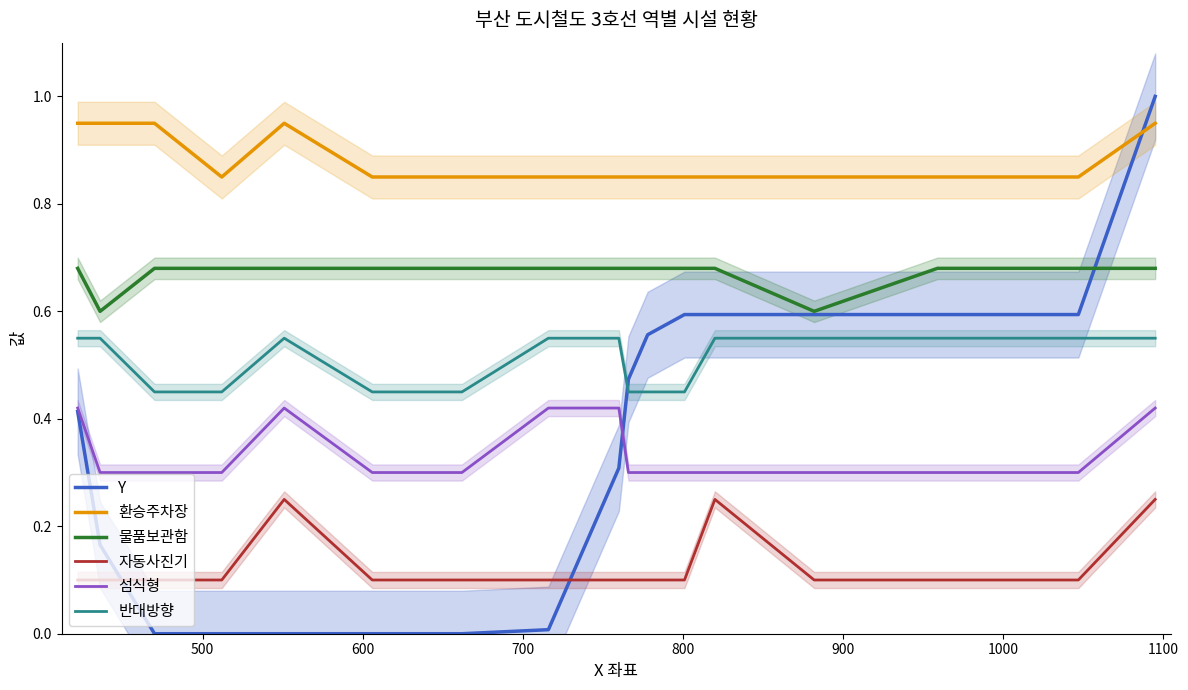

How many times do 환승주차장 and Y cross each other?

1